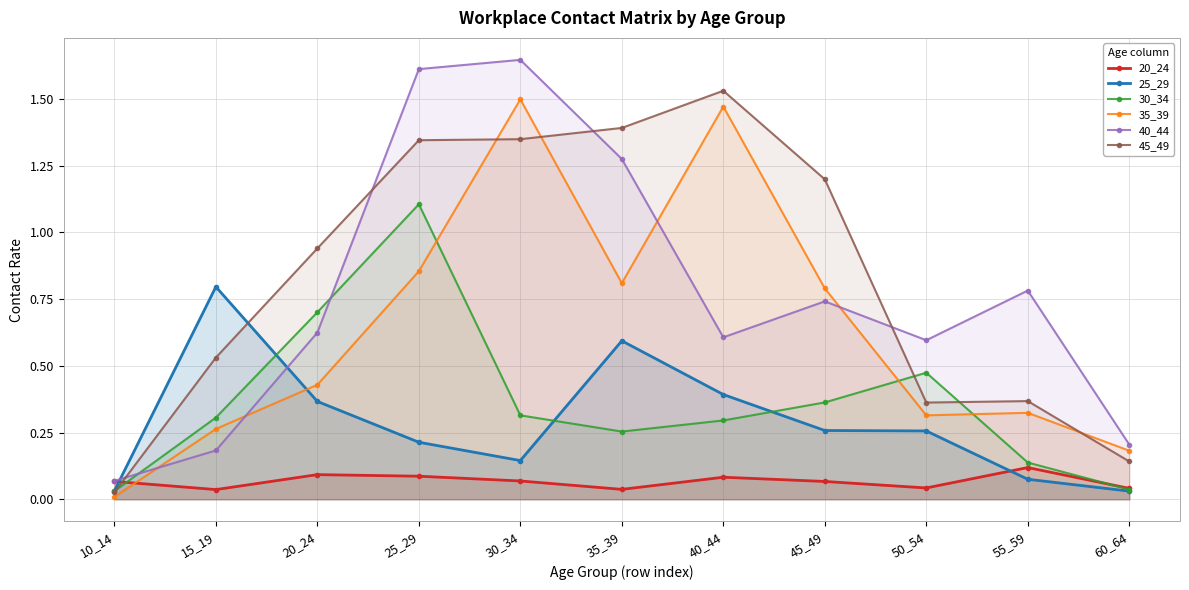

How many times do 30_34 and 25_29 cross each other?

3